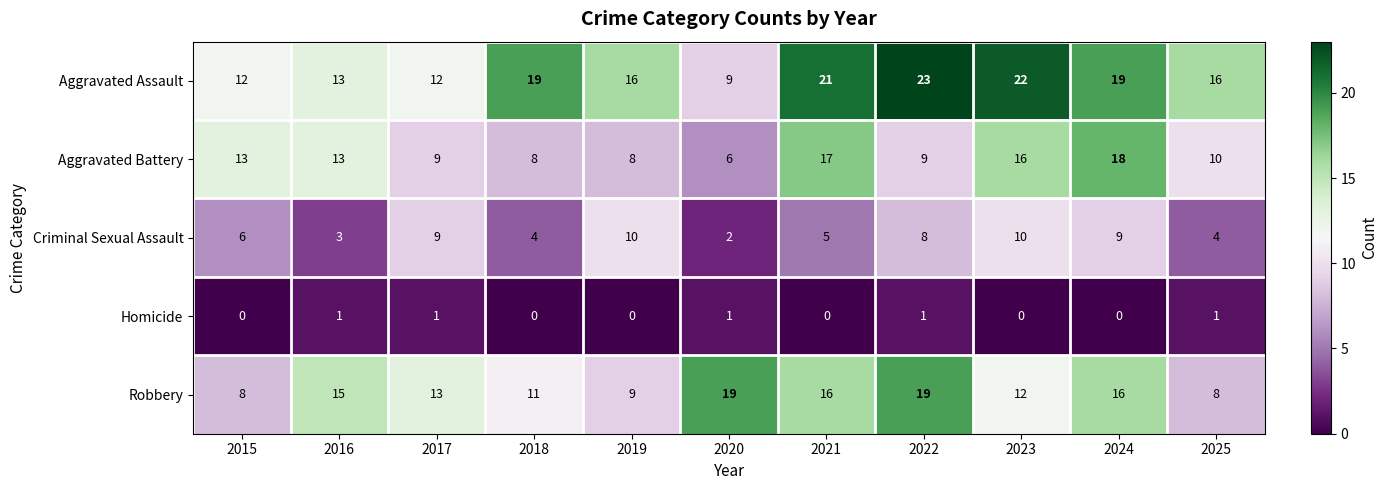

What value does the Robbery series have at 2024?

16